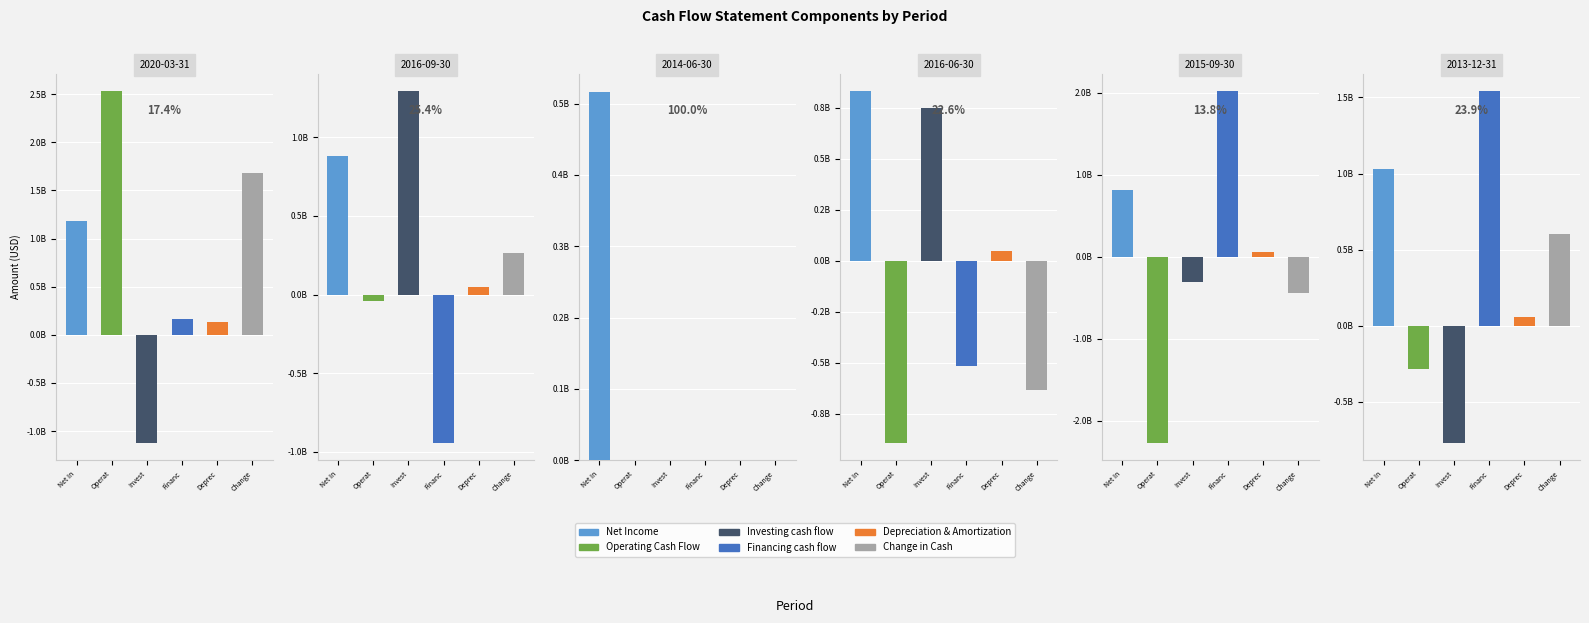

What value does the Depreciation & Amortization series have at 2015-09-30?

54809800